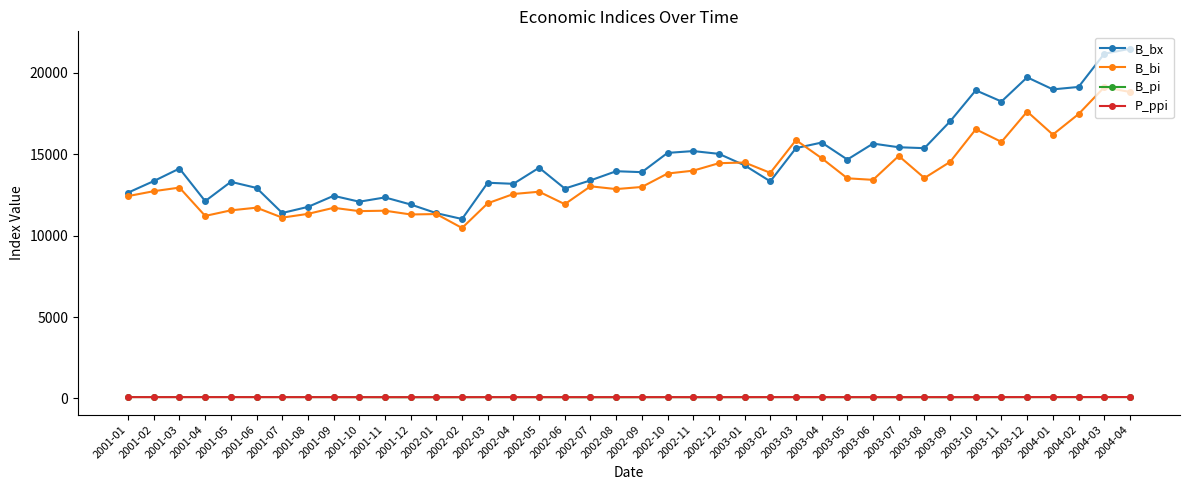

Is the value of B_bx at 2003-05 greater than the value of P_ppi at 2001-05?

Yes